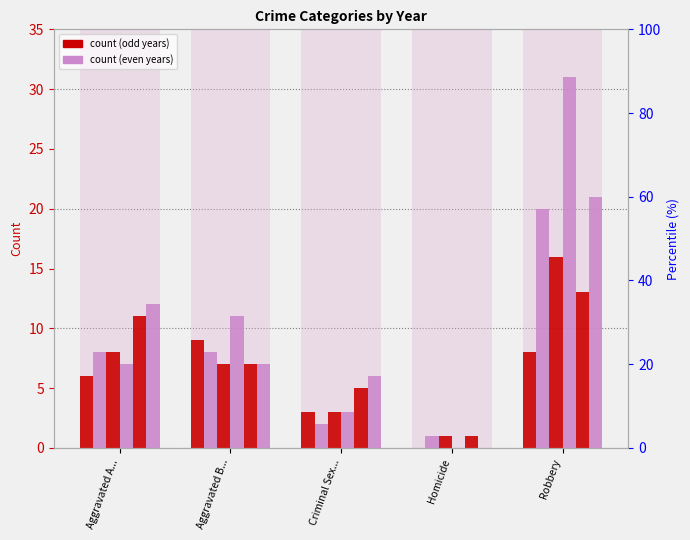

What is the value of the 2016 bar at the 3rd from the left?

2